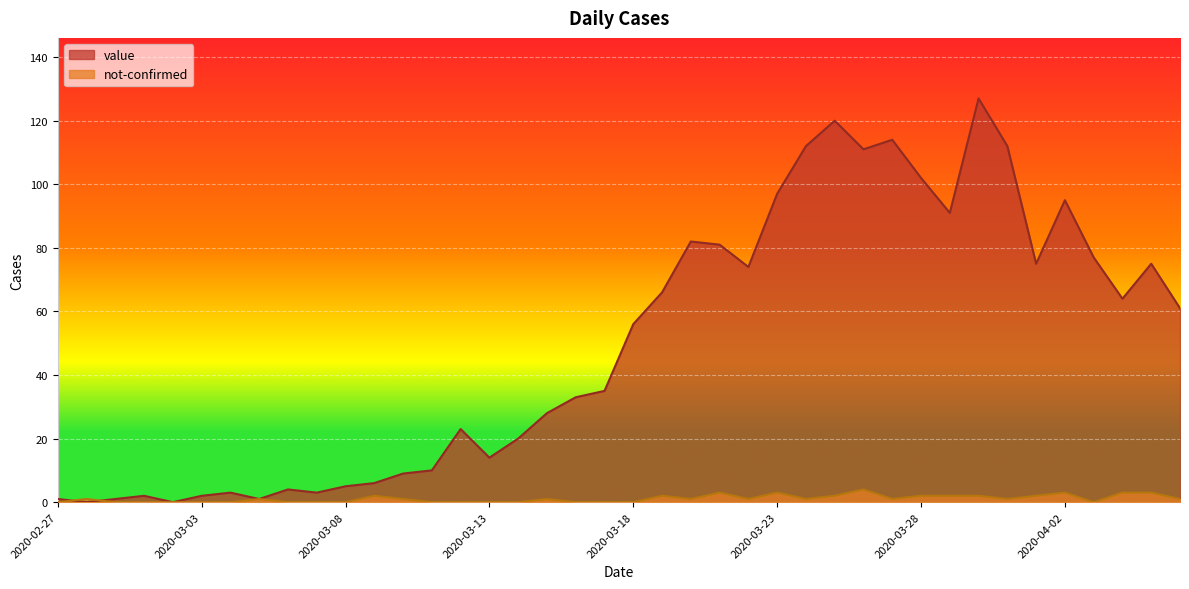

What are all the series names shown in the legend?

value, not-confirmed